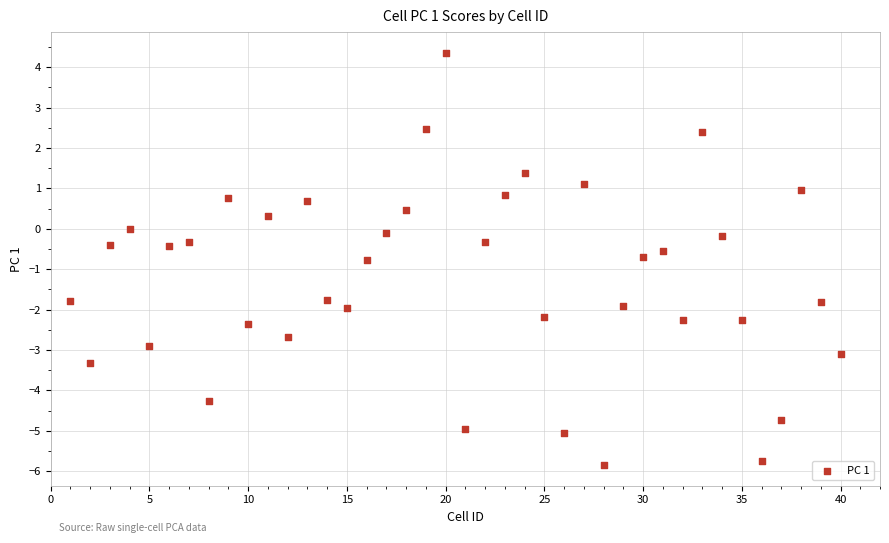

What is the range of Y values (max minus min)?

10.2